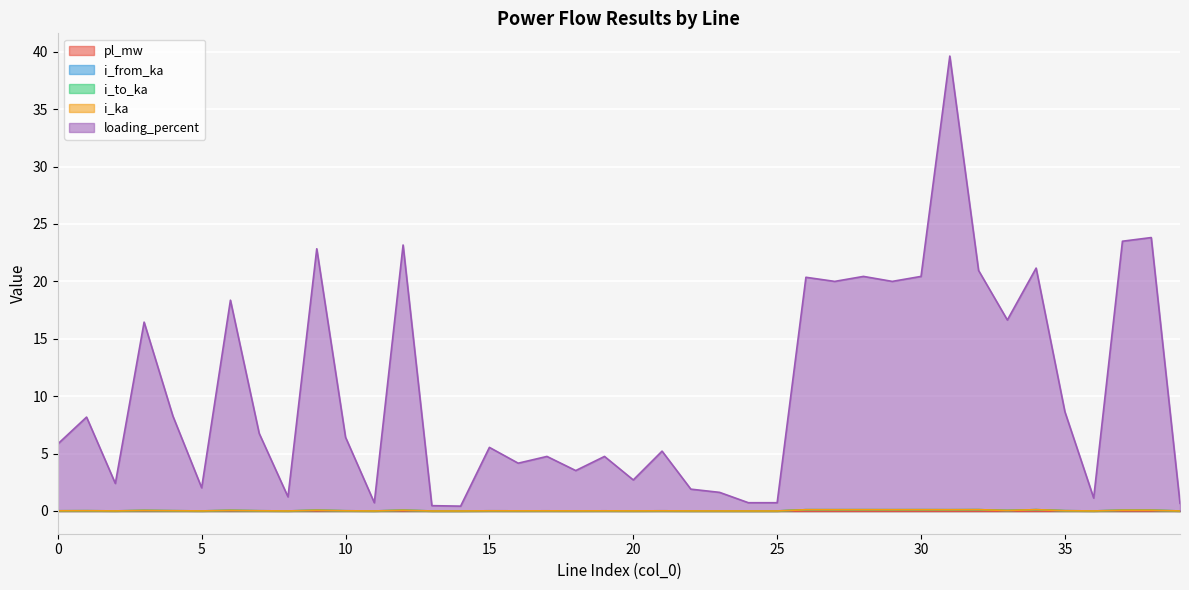

At which category does the chart reach its minimum across all series?

22